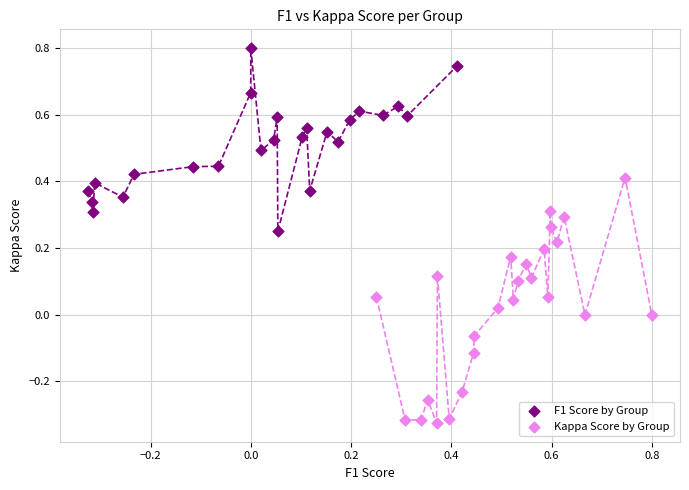

Which series contains the lowest Y value?

Kappa Score by Group